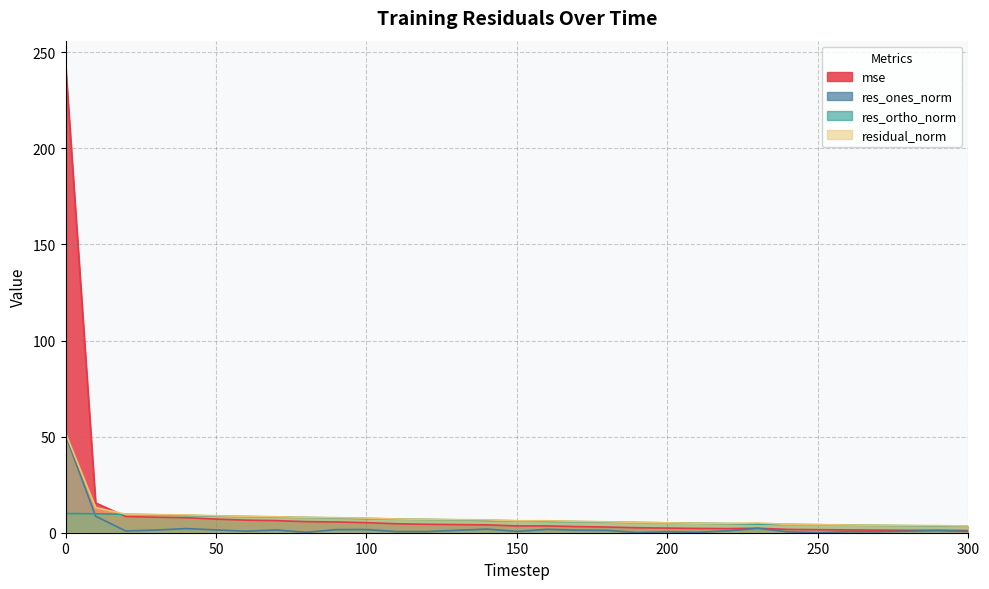

Reading right to left, what are all the values shown in this chart?

mse: 300=1.1	290=1.3	280=1.3	270=1.4	260=1.5	250=1.6	240=1.7	230=2.3	220=2.1	210=2.2	200=2.4	190=2.6	180=3.0	170=3.2	160=3.5	150=3.5	140=4.1	130=4.2	120=4.4	110=4.7	100=5.2	90=5.6	80=5.8	70=6.3	60=6.5	50=7.1	40=7.8	30=8.1	20=8.4	10=15.5	0=243.9
res_ones_norm: 300=0.7	290=1.2	280=0.8	270=0.5	260=0.5	250=0.0	240=0.4	230=2.3	220=1.0	210=0.2	200=0.5	190=0.1	180=1.2	170=1.3	160=1.8	150=0.7	140=1.9	130=1.2	120=0.6	110=0.6	100=1.7	90=1.6	80=0.2	70=1.4	60=0.8	50=1.5	40=2.2	30=1.4	20=0.9	10=8.6	0=50.8
res_ortho_norm: 300=3.4	290=3.5	280=3.7	270=3.8	260=4.0	250=4.2	240=4.3	230=4.5	220=4.7	210=5.0	200=5.1	190=5.3	180=5.6	170=5.8	160=6.0	150=6.2	140=6.4	130=6.7	120=6.9	110=7.1	100=7.4	90=7.7	80=8.0	70=8.2	60=8.4	50=8.7	40=9.0	30=9.3	20=9.6	10=9.9	0=10.0
residual_norm: 300=3.5	290=3.7	280=3.7	270=3.9	260=4.0	250=4.2	240=4.3	230=5.1	220=4.8	210=5.0	200=5.2	190=5.3	180=5.7	170=5.9	160=6.2	150=6.2	140=6.7	130=6.8	120=6.9	110=7.2	100=7.6	90=7.8	80=8.0	70=8.3	60=8.5	50=8.8	40=9.3	30=9.4	20=9.6	10=13.1	0=51.8